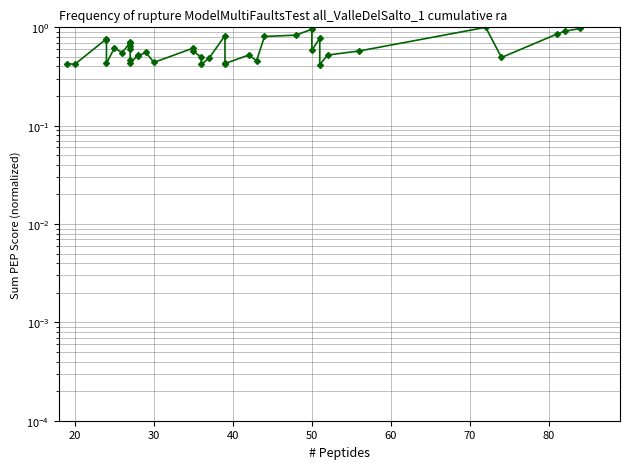

How many lines are shown in the chart?

1